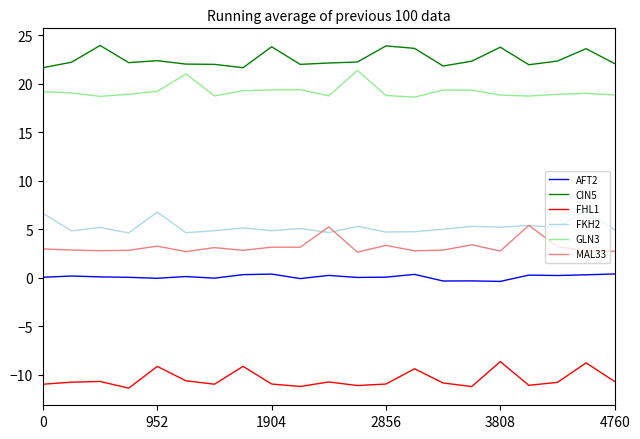

Rank the series by their maximum value, from highest to lowest.

CIN5, GLN3, FKH2, MAL33, AFT2, FHL1